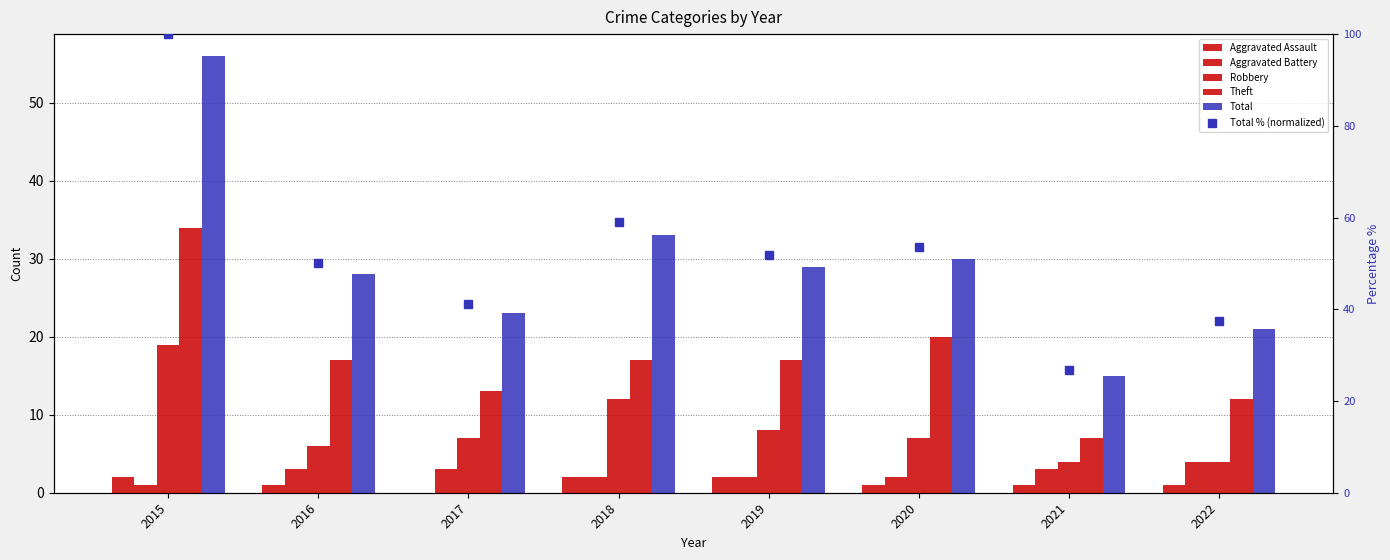

List the series in order of their peak value, lowest first.

Aggravated Assault, Aggravated Battery, Robbery, Theft, Total, Total % (normalized)